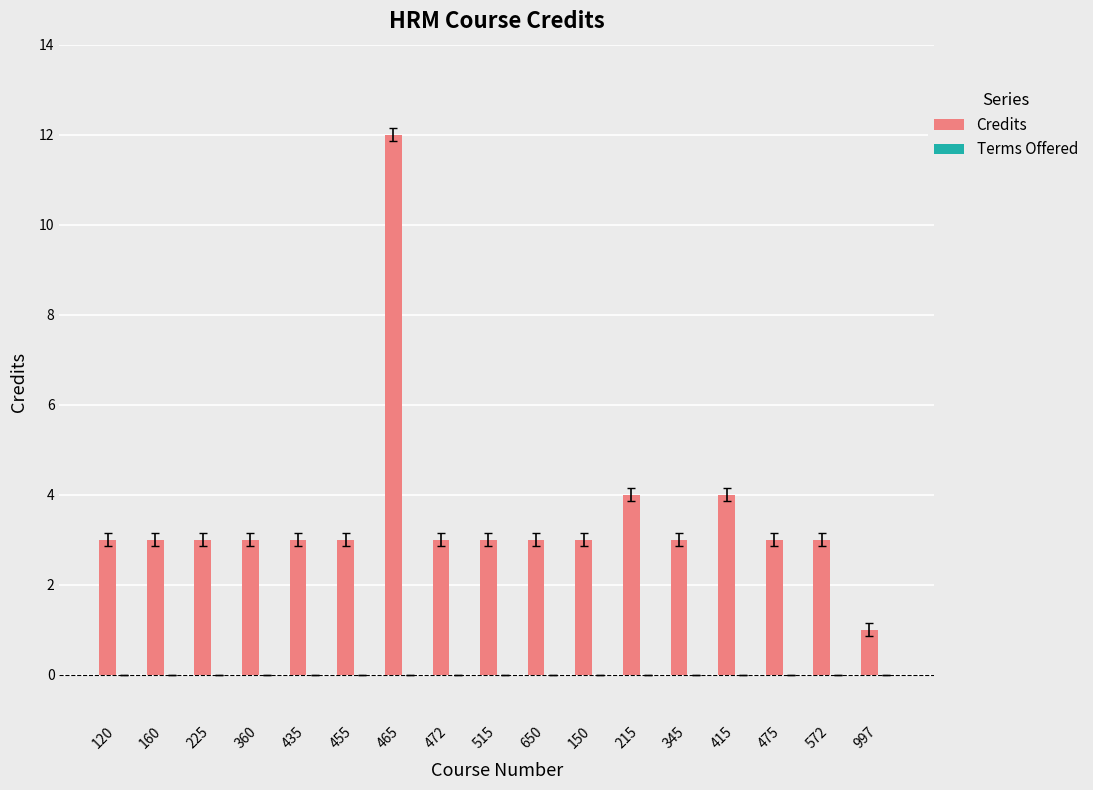

Is it true that the value at 360 is 5?

False